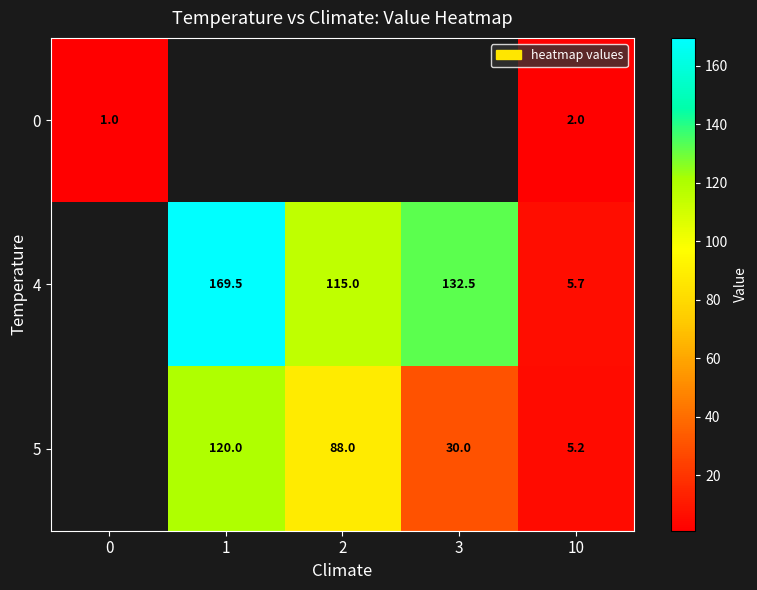

Is it true that 5 equals 30.0 at 3?

True